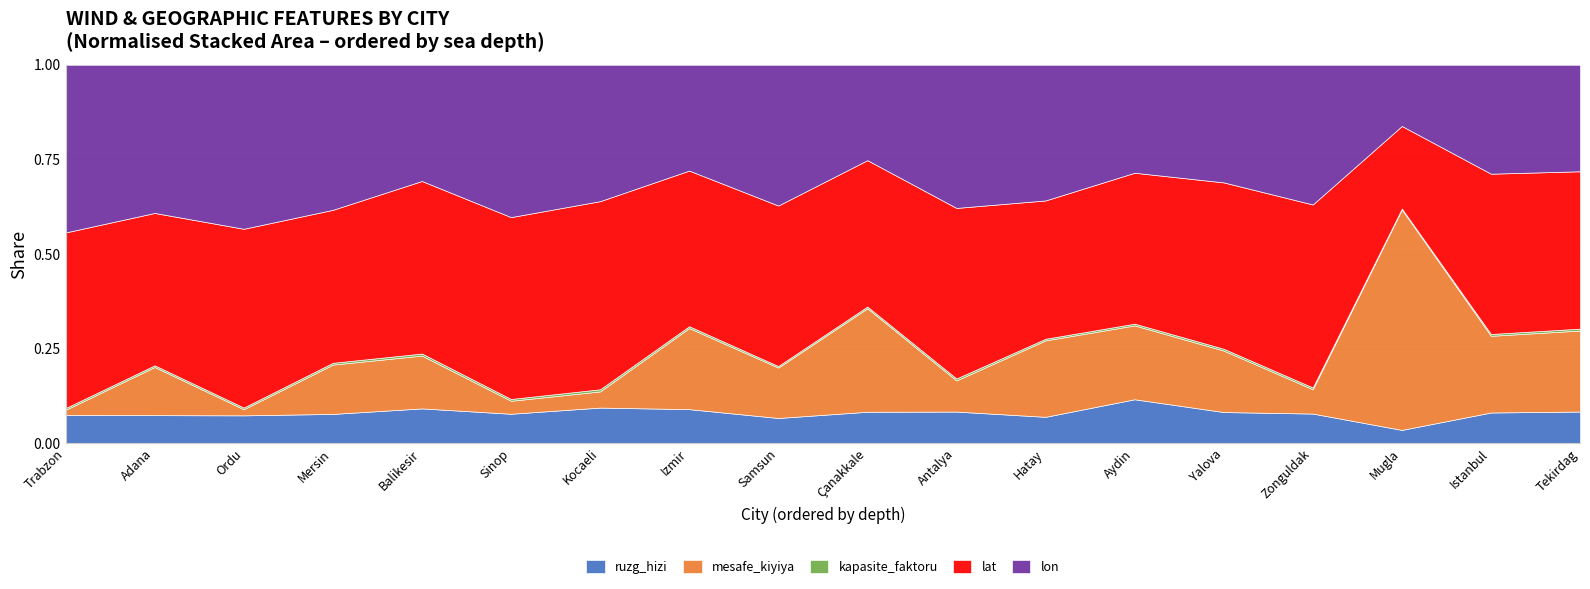

How many lines are shown in the chart?

5